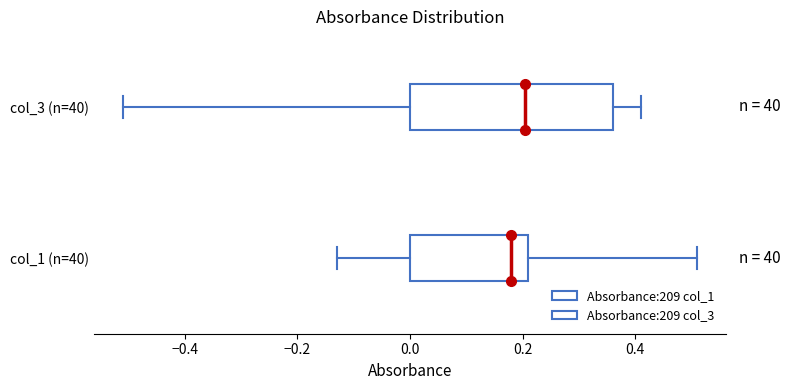

Which box's median line is the furthest to the left?

col_1 (n=40)